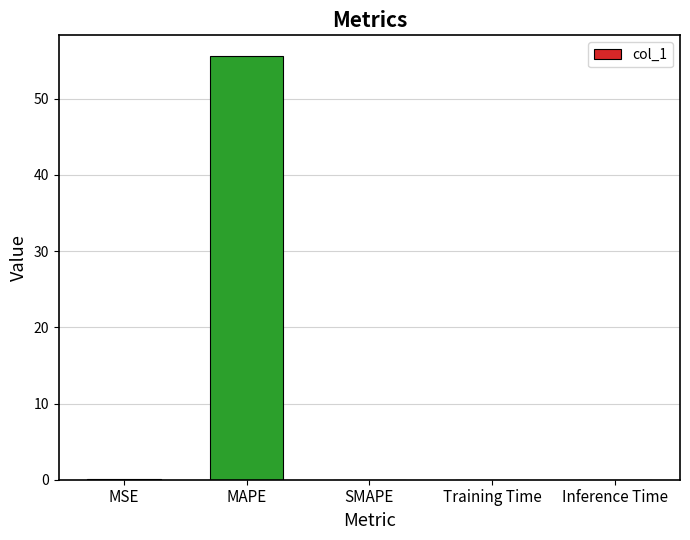

What is the sum of all values?

55.6